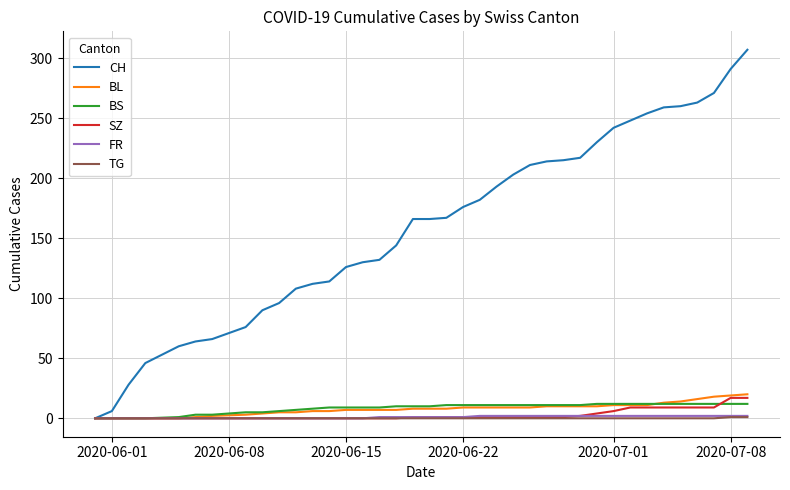

Which series has the widest spread of values?

CH